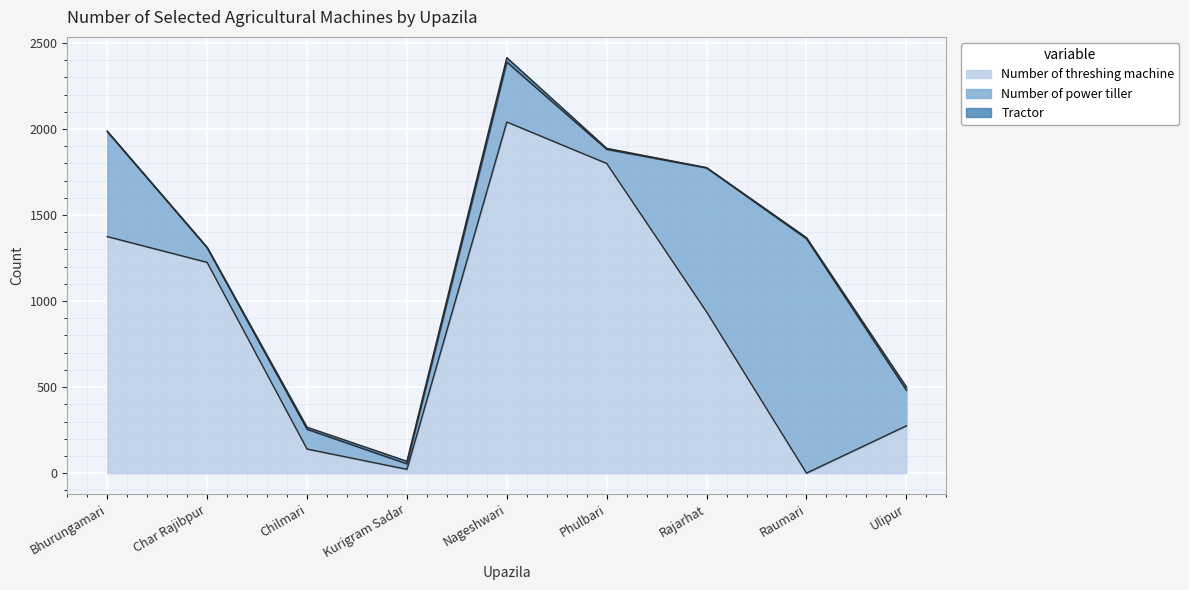

At which label does Number of threshing machine reach its peak?

Nageshwari